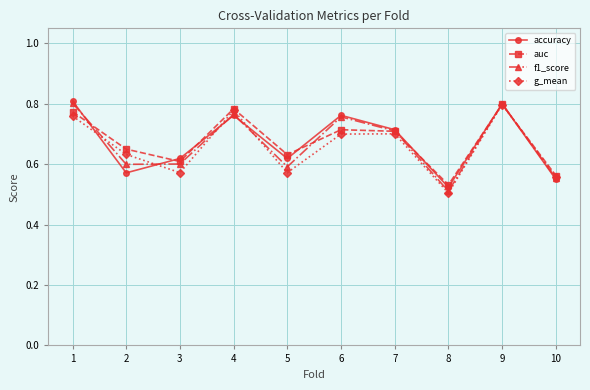

Is it true that f1_score equals 0.4 at 10?

False